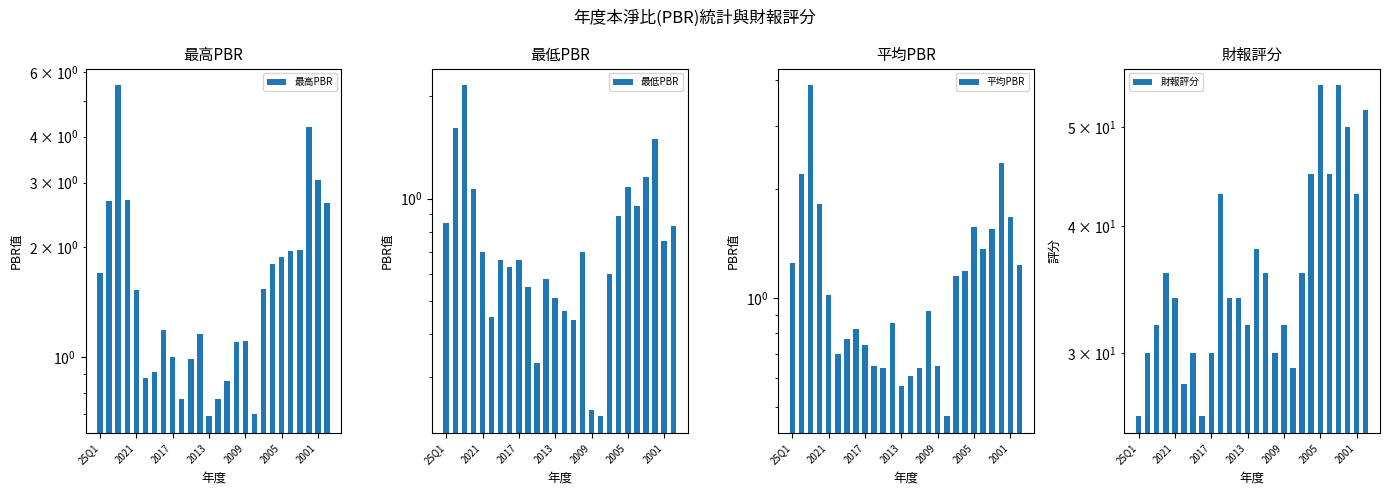

What position from the right is 17?

9